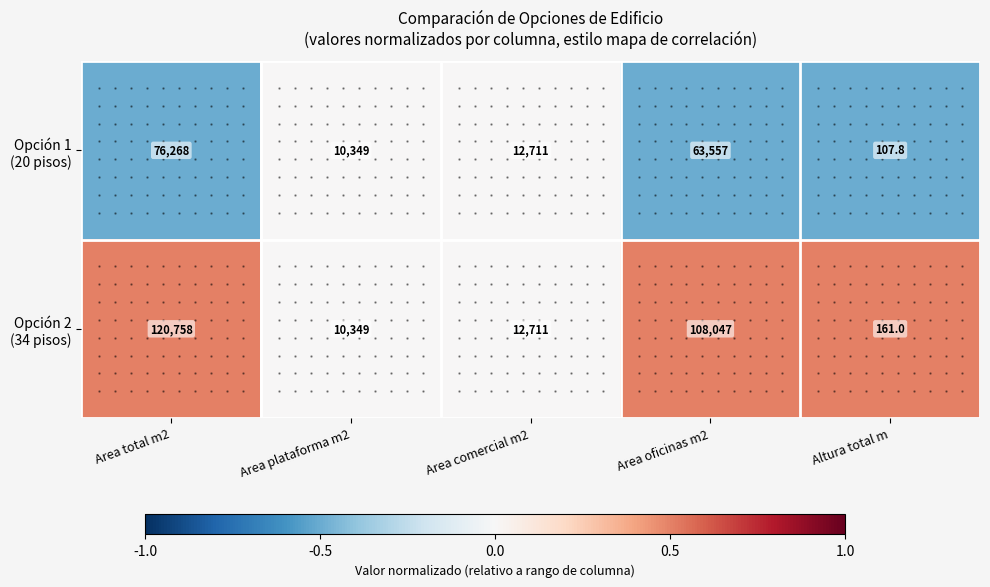

What is the spread (max minus min) of values at Area oficinas m2?

44490.0